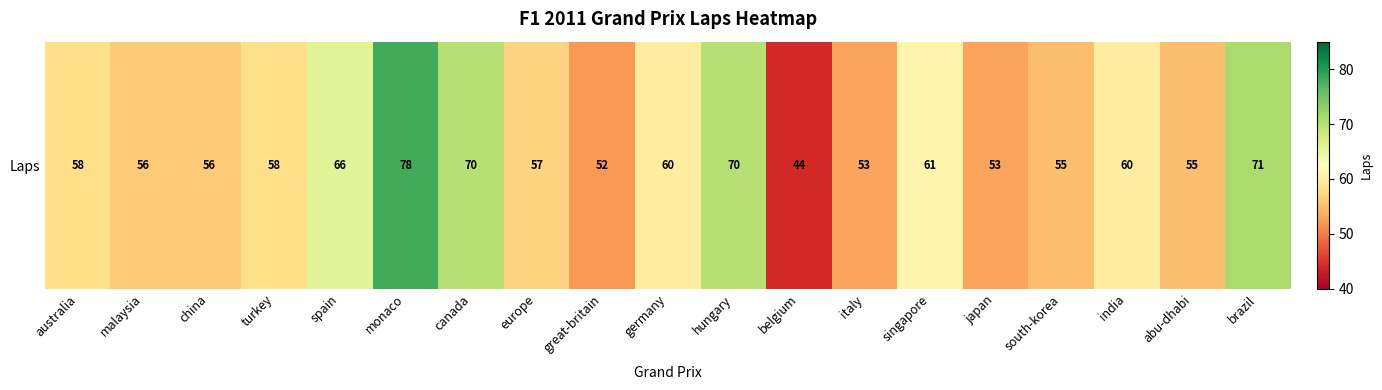

What is the sum of all values?

1133